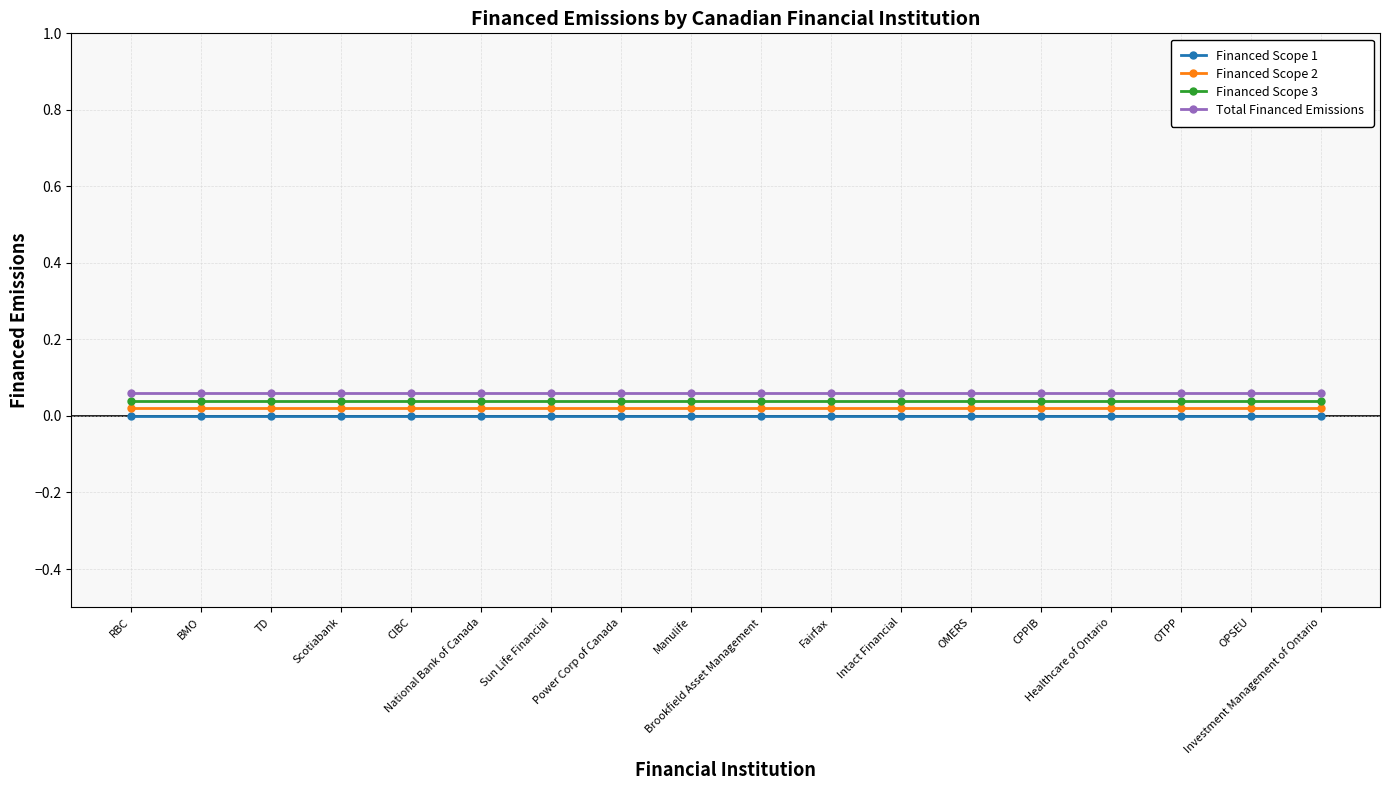

True or false: Financed Scope 1 and Total Financed Emissions cross at least once.

False